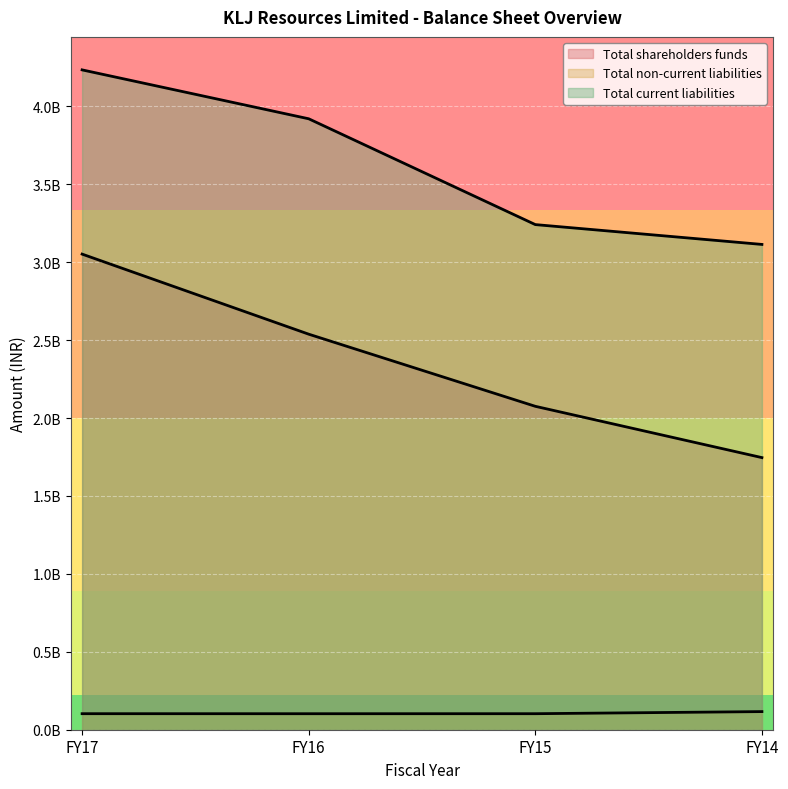

Which series has the largest range (max minus min)?

Total shareholders funds